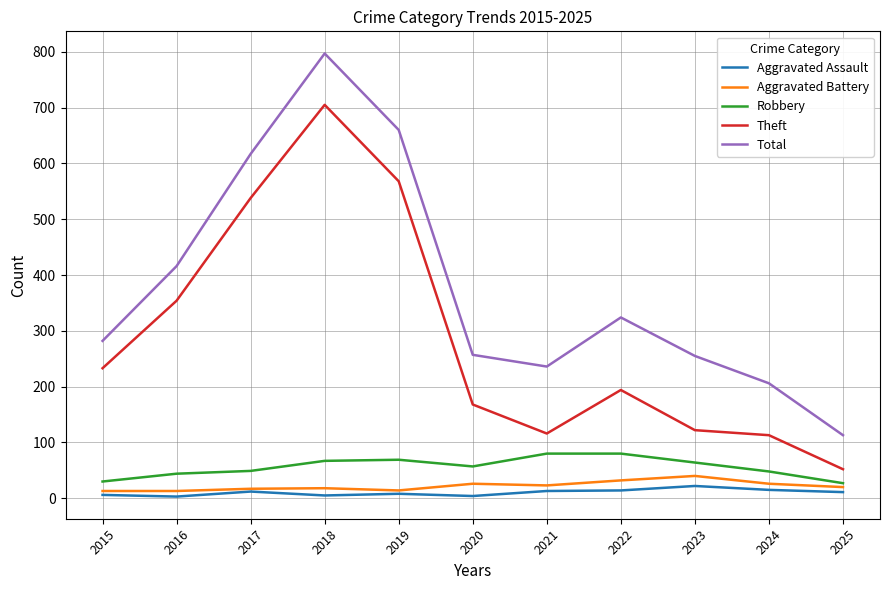

Rank the series by their maximum value, from highest to lowest.

Total, Theft, Robbery, Aggravated Battery, Aggravated Assault